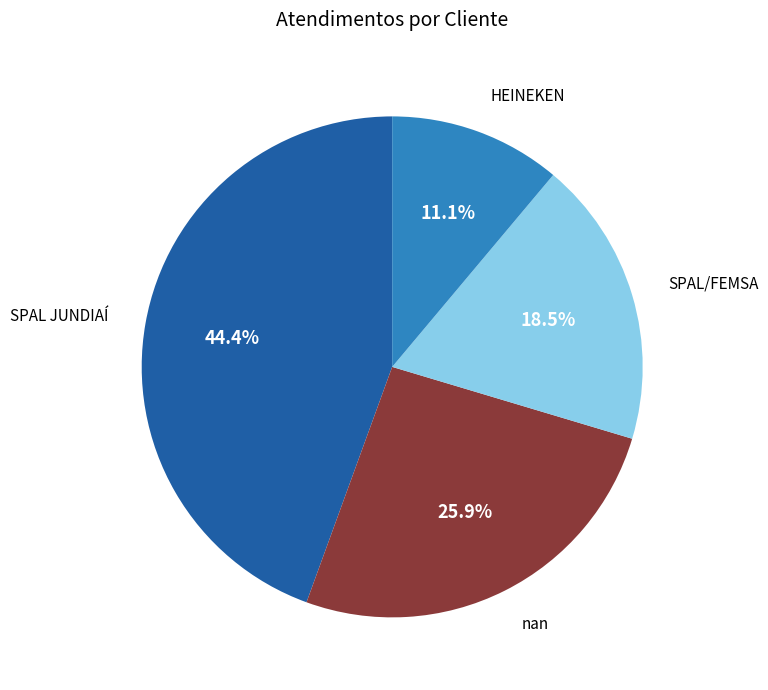

Which slice is the largest?

SPAL JUNDIAÍ